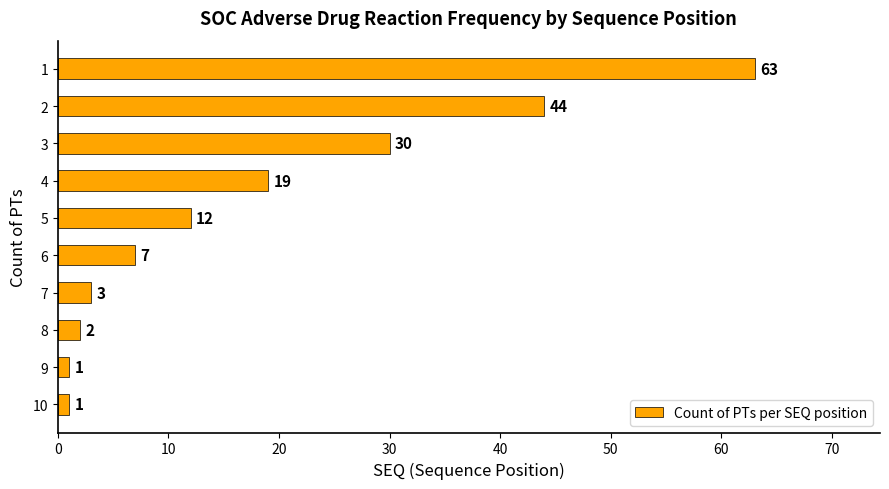

What is the change in value from 1 to 9?

-62